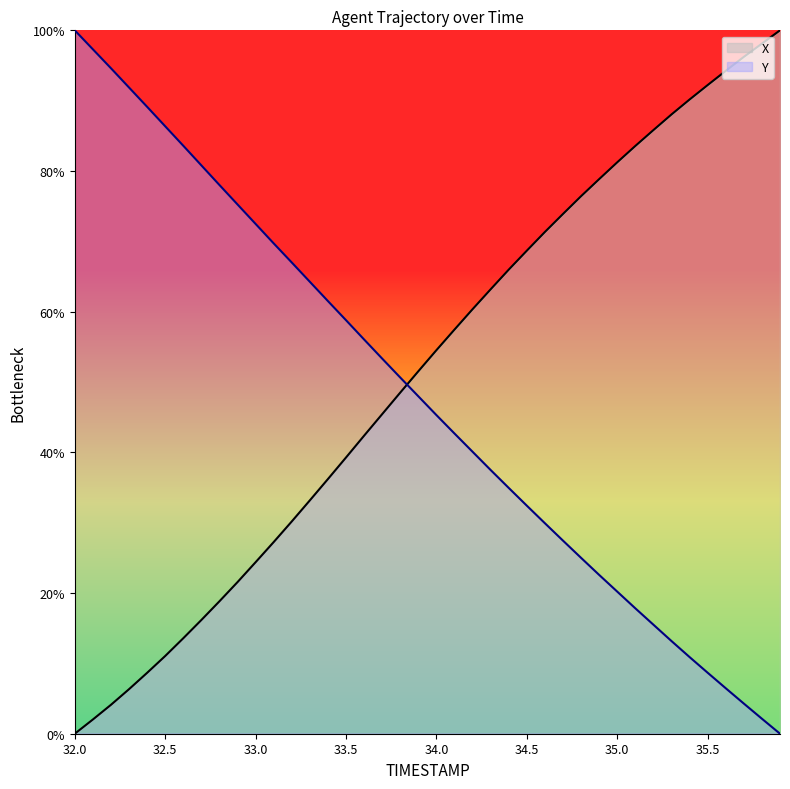

At 34.0, list the series in order from largest to smallest.

X, Y